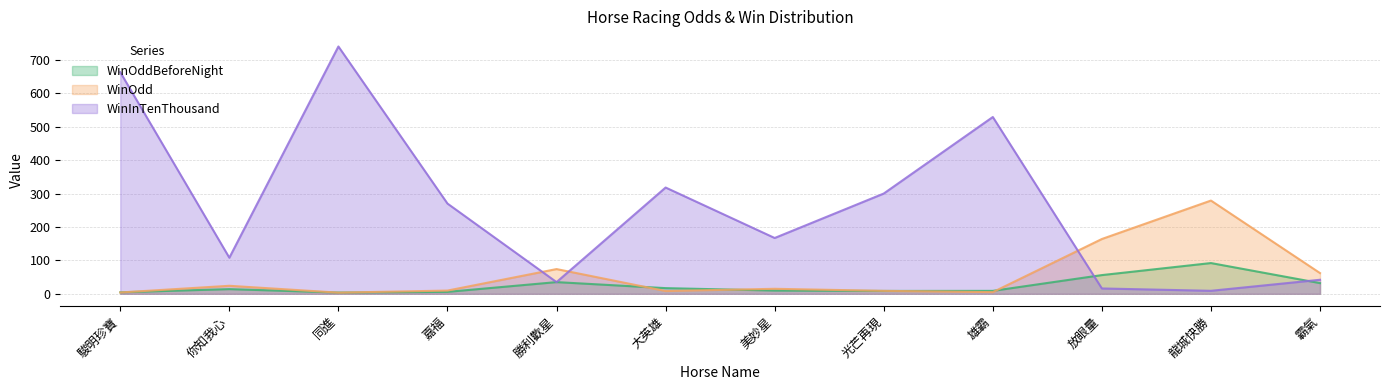

Reading right to left, transcribe all the data shown in this chart.

WinOddBeforeNight: 32.0	92.0	56.0	8.8	8.6	9.7	17.0	35.0	5.8	3.8	14.0	4.5
WinOdd: 62.0	279.0	164.0	5.0	8.8	15.0	8.3	74.0	9.7	3.5	24.0	4.0
WinInTenThousand: 42.0	9.0	16.0	529.0	300.0	167.0	318.0	35.0	270.0	740.0	108.0	663.0